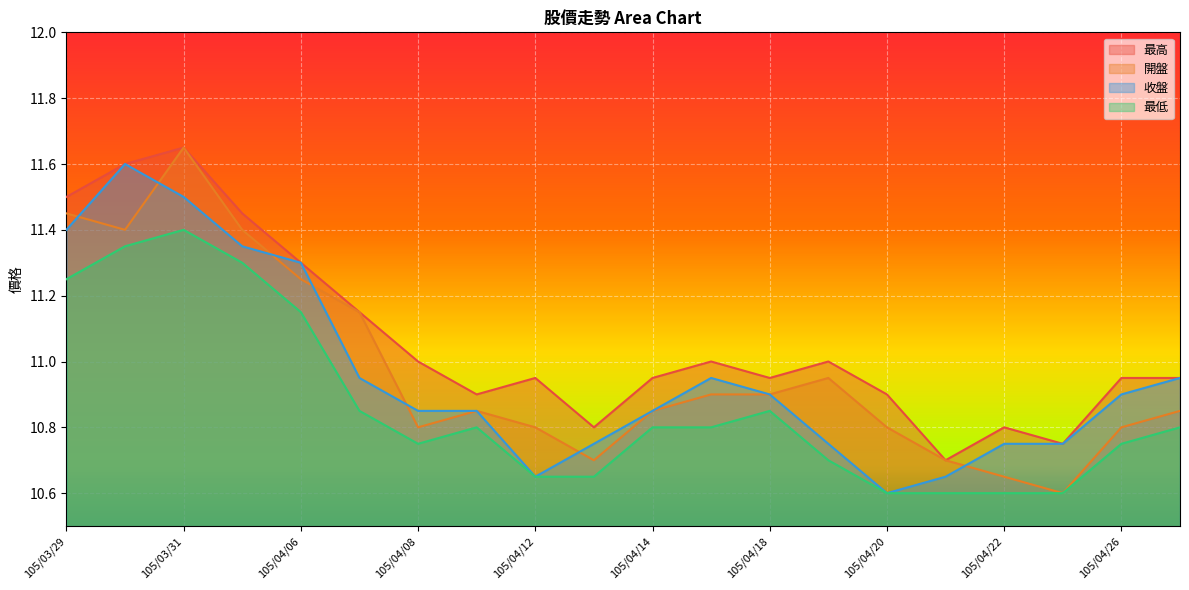

What is the spread (max minus min) of values at 105/04/25?

0.2